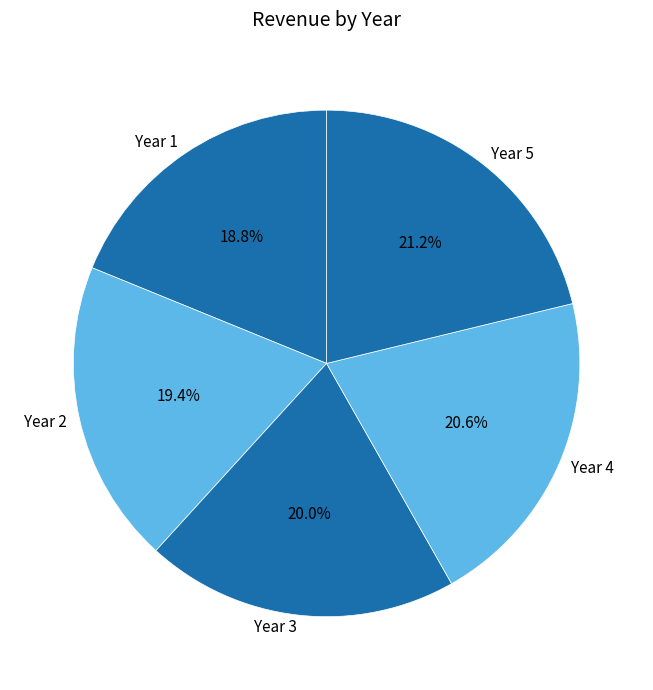

Count the number of slices in the pie.

5